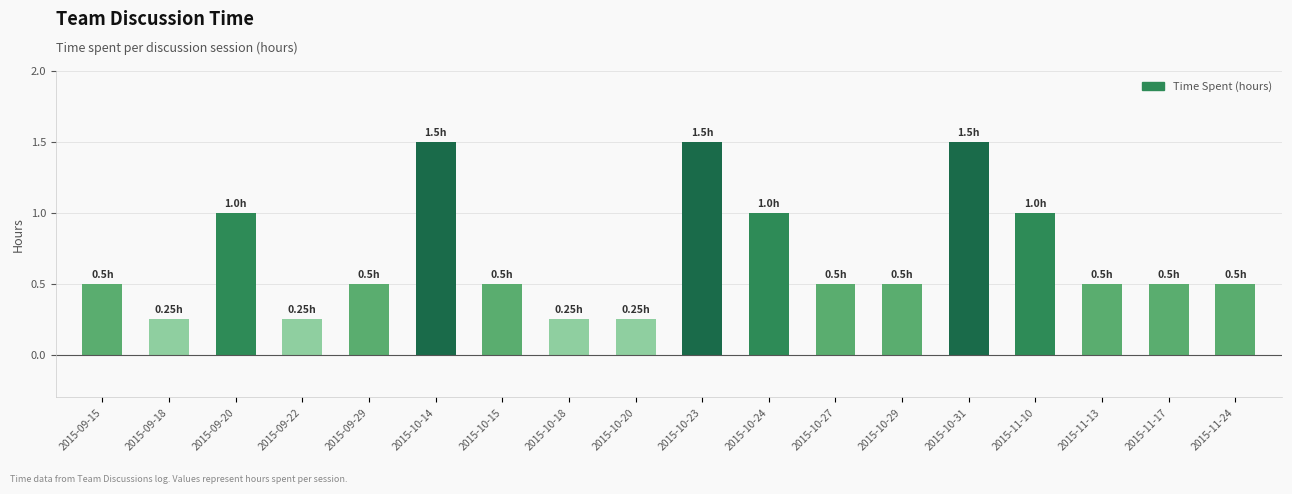

What value does the data have at 2015-10-24?

1.0